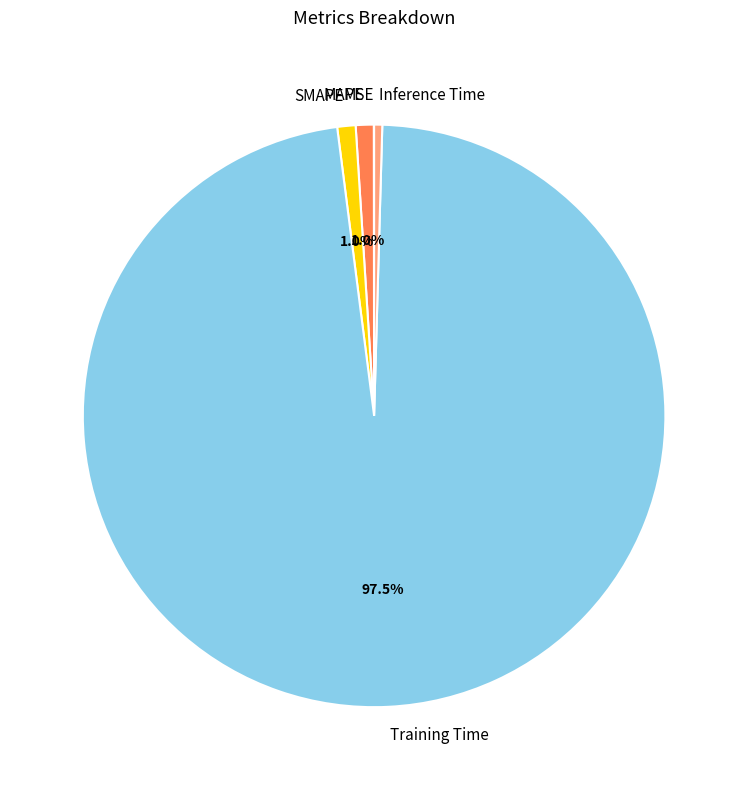

Combined, do SMAPE and MAPE account for over 50%?

No